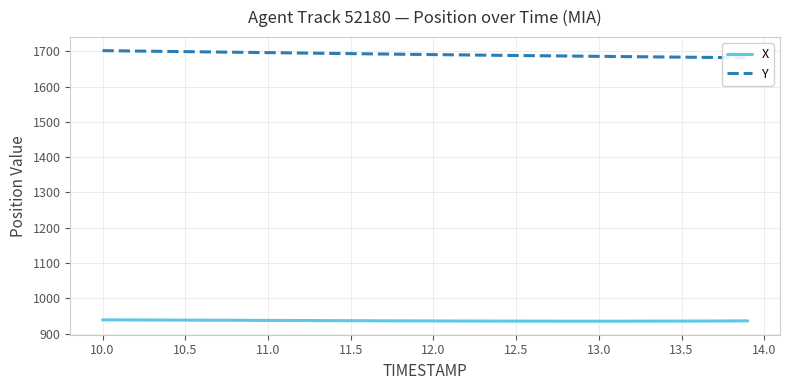

What is the minimum value for X?

935.1